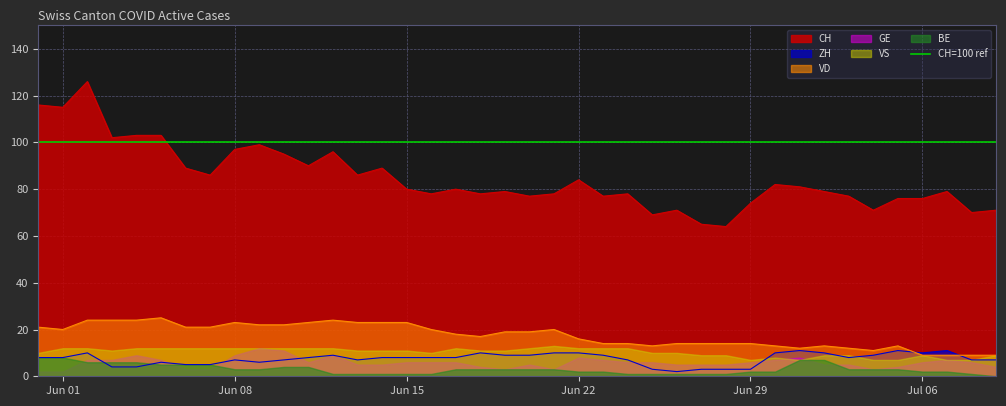

What is the lowest value of the VD series?

9